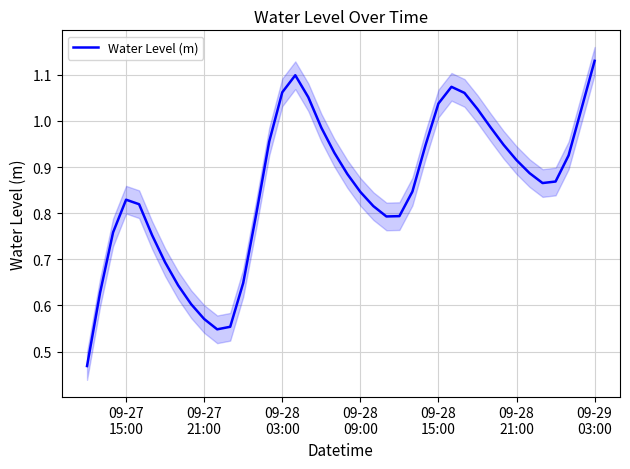

What is the sum of all values?

34.1